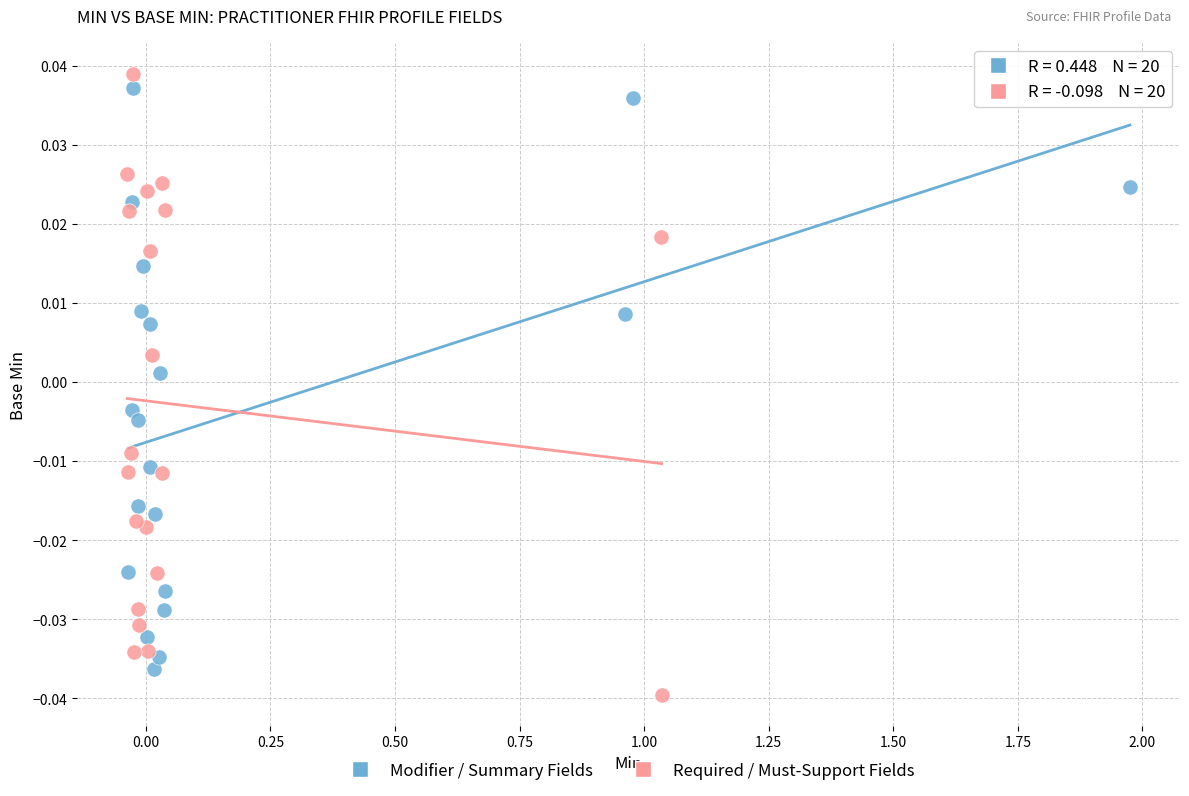

Which series contains the highest Y value?

Required / Must-Support Fields